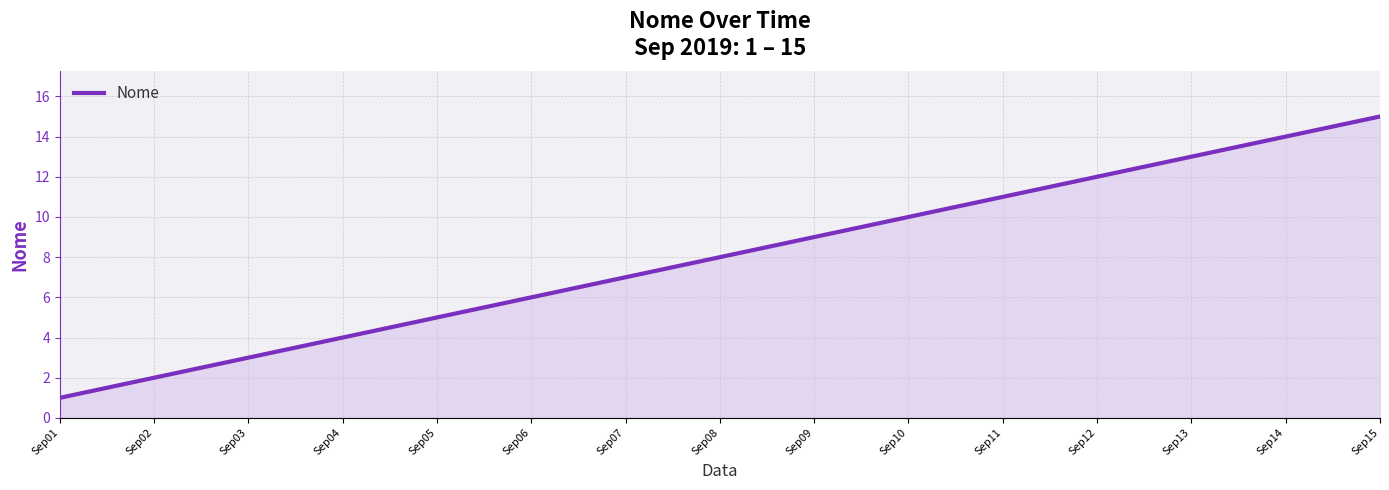

True or false: the data has more than 2 interior local peaks.

False